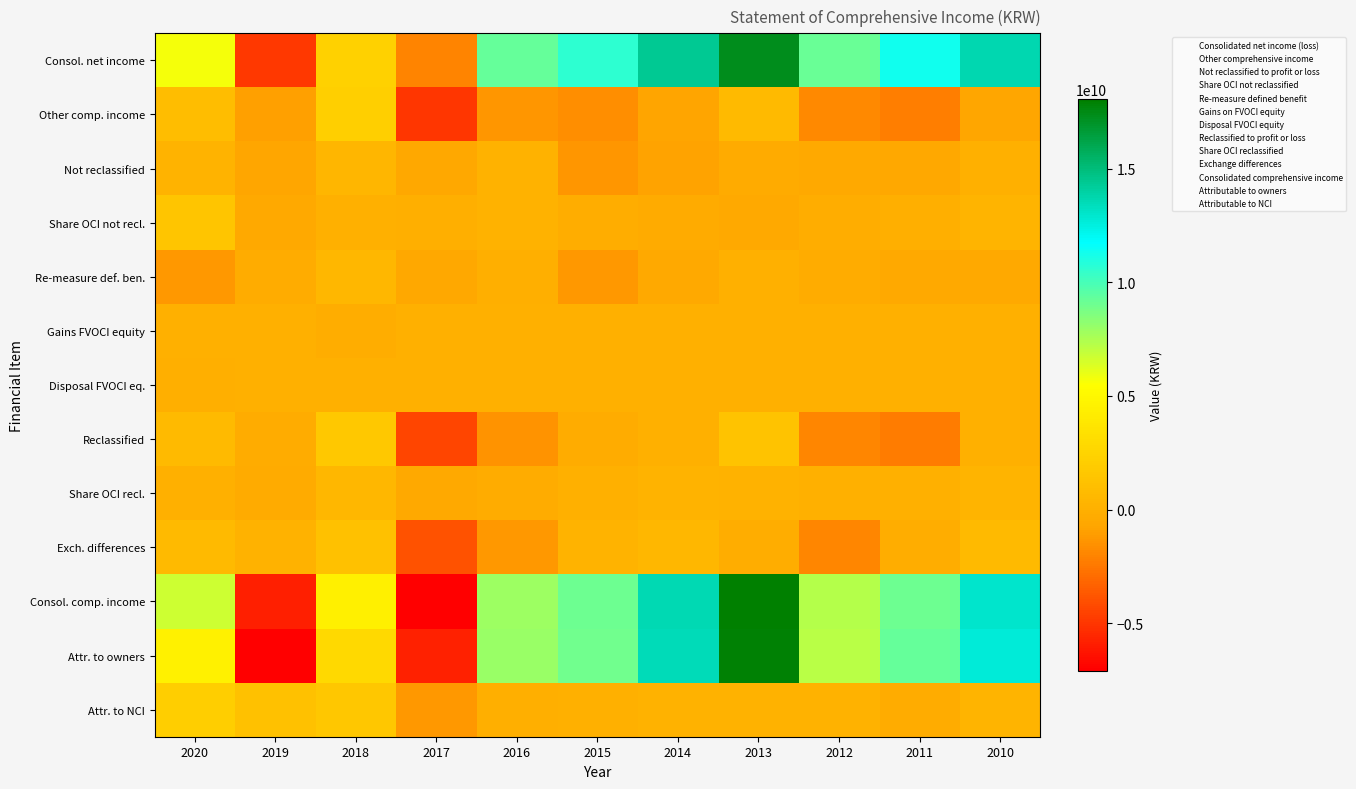

Which has a higher value, 2016 or 2018?

2016